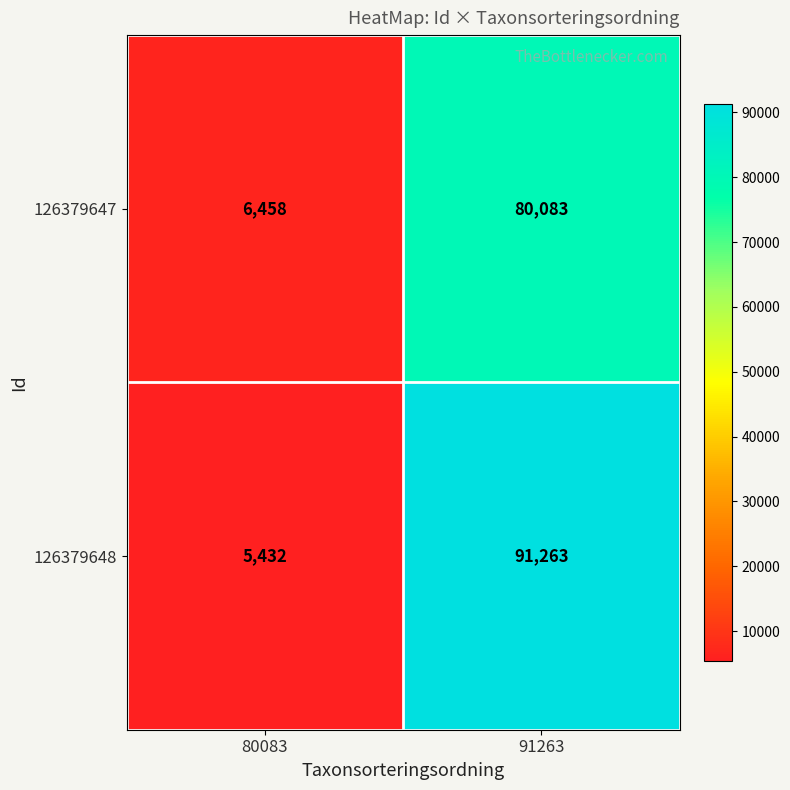

How many categories are shown in the chart?

2